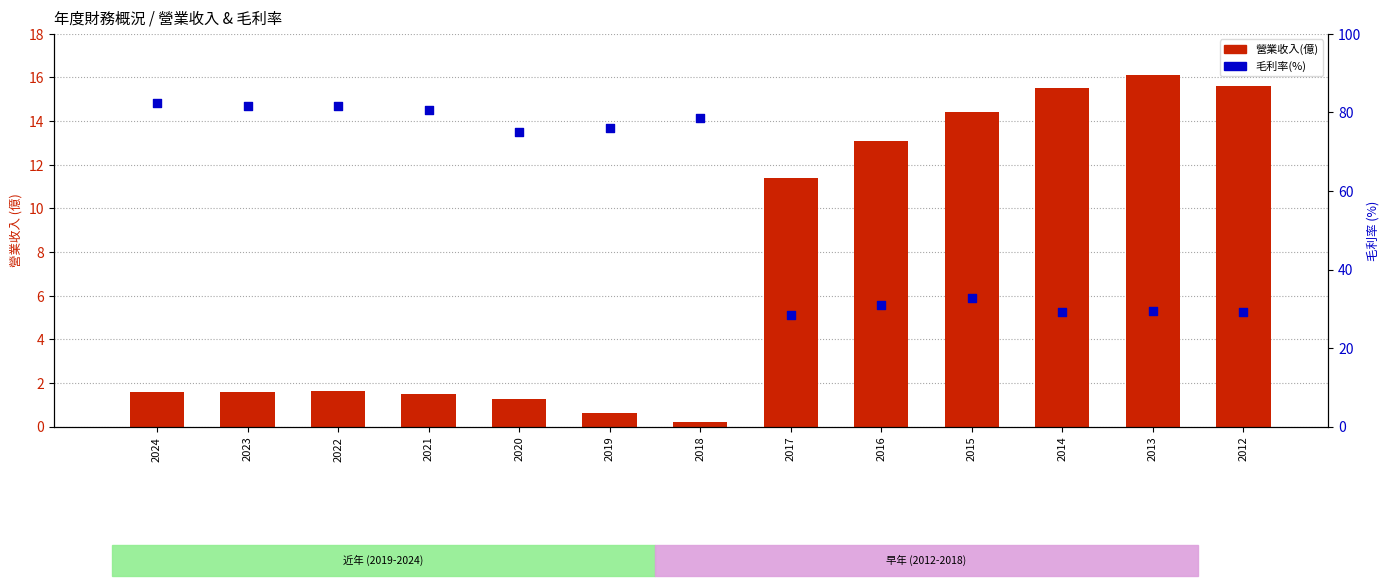

At which category is the sum across all series the highest?

2024